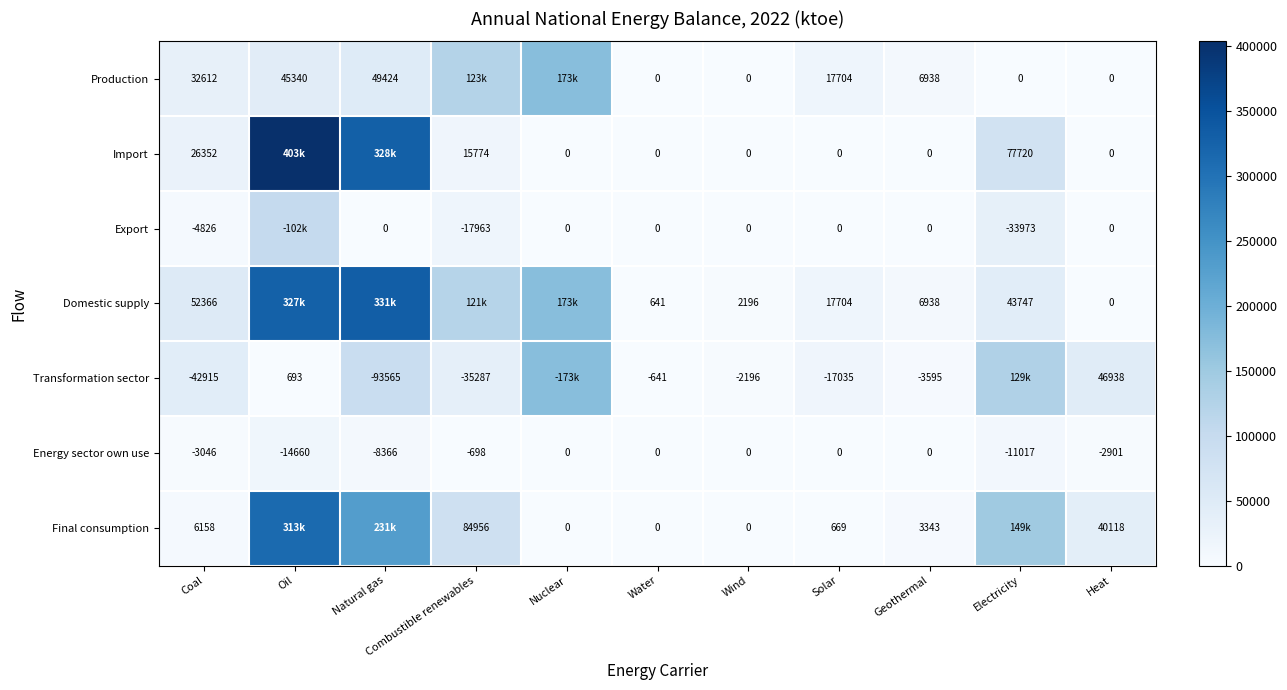

Which series changed the most between Water and Geothermal?

Production